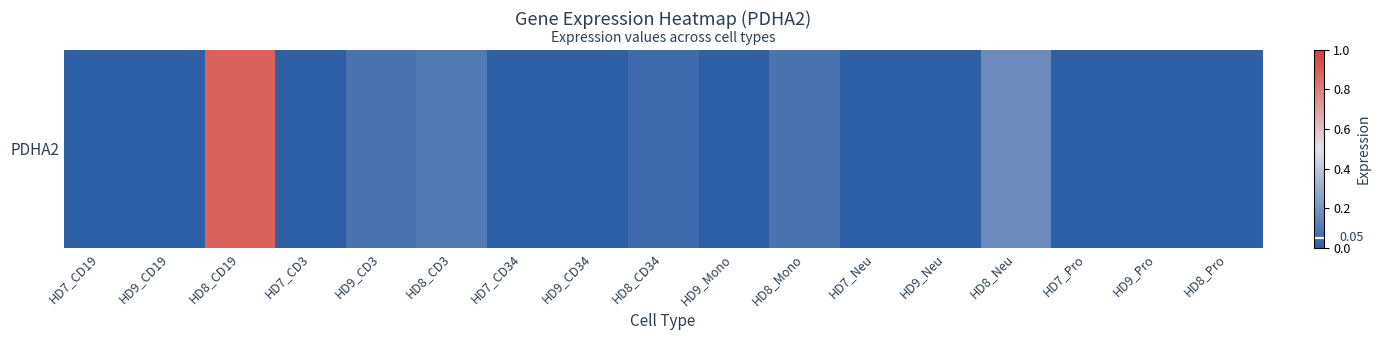

What is the sum of all values?

1.4